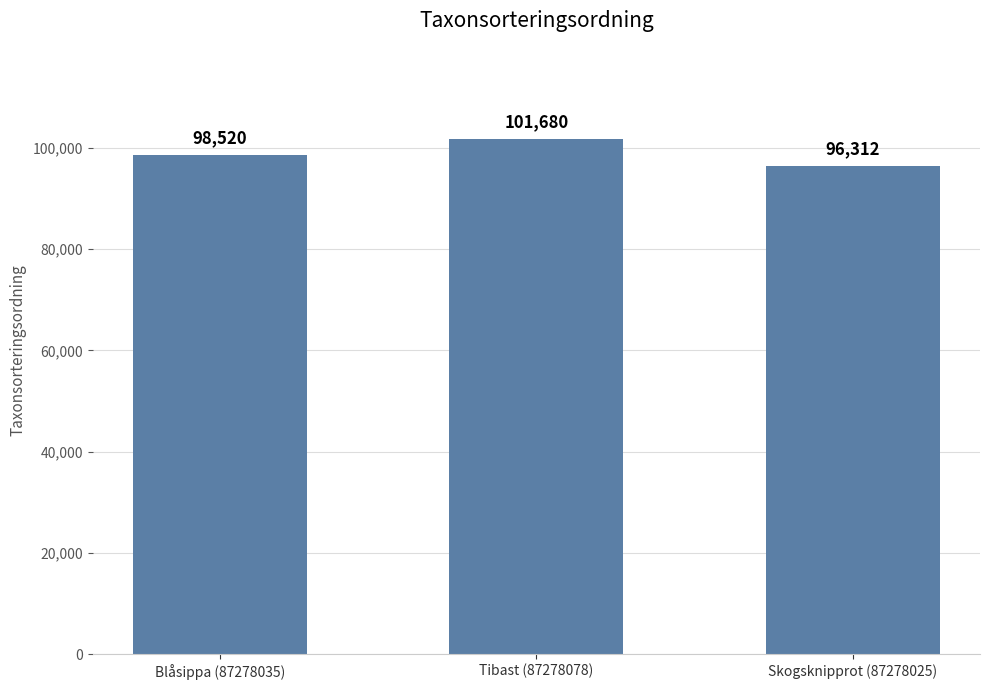

What is the label of the 3rd bar from the right?

Blåsippa (87278035)